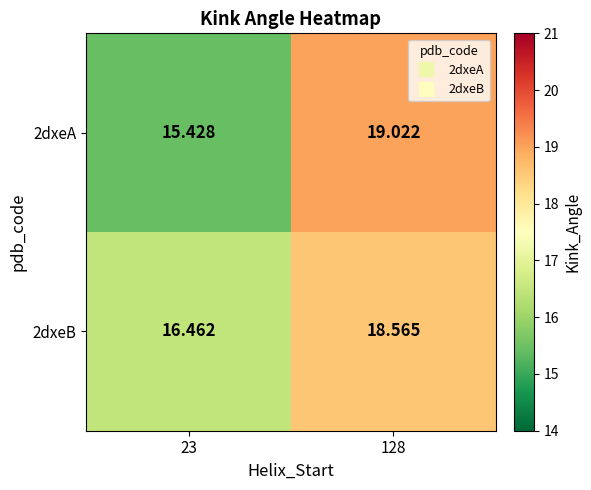

How many data points does each series have?

2